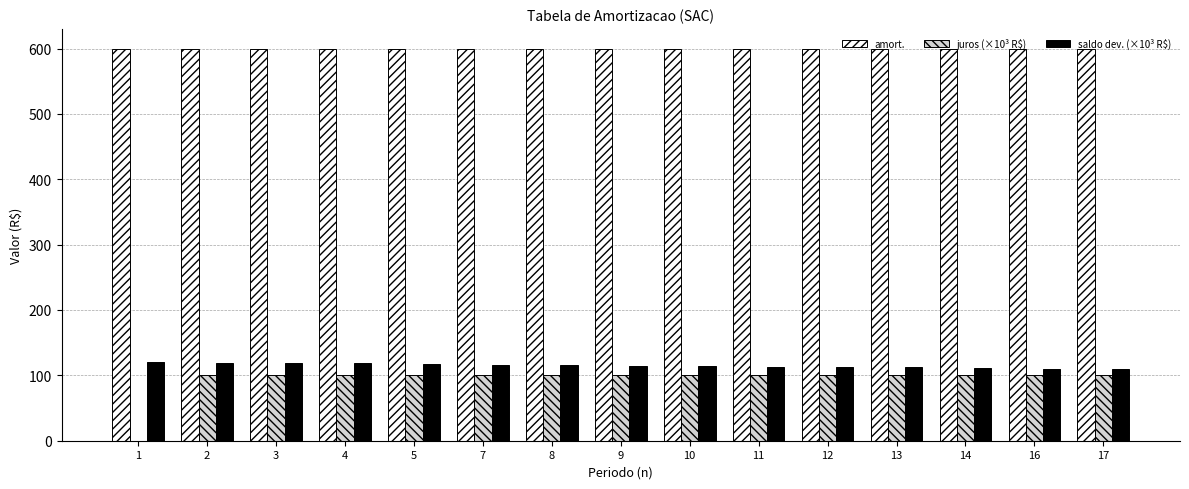

Which series has the largest total across all categories?

amort.